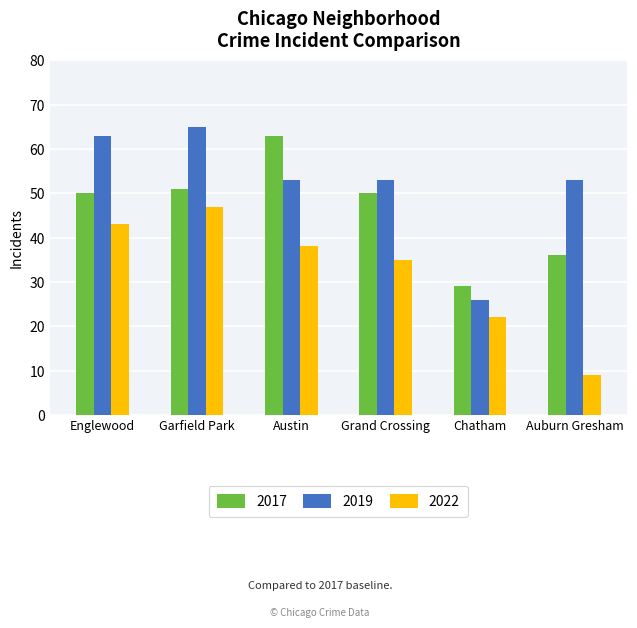

Where does the 2022 series first go above 38?

Englewood